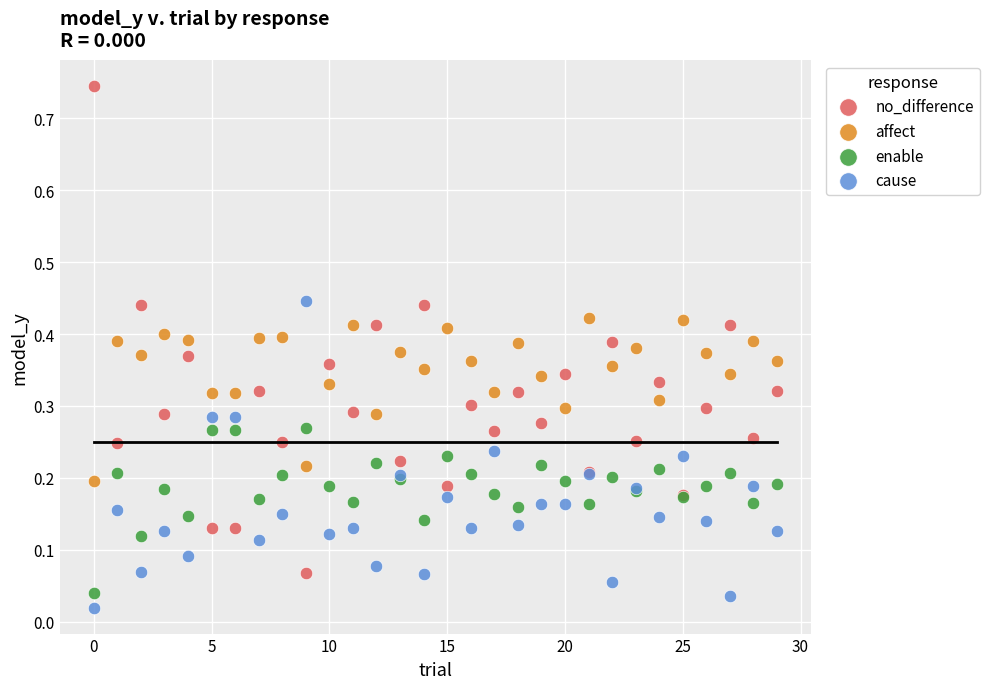

What are all the series names shown in the legend?

no_difference, affect, enable, cause